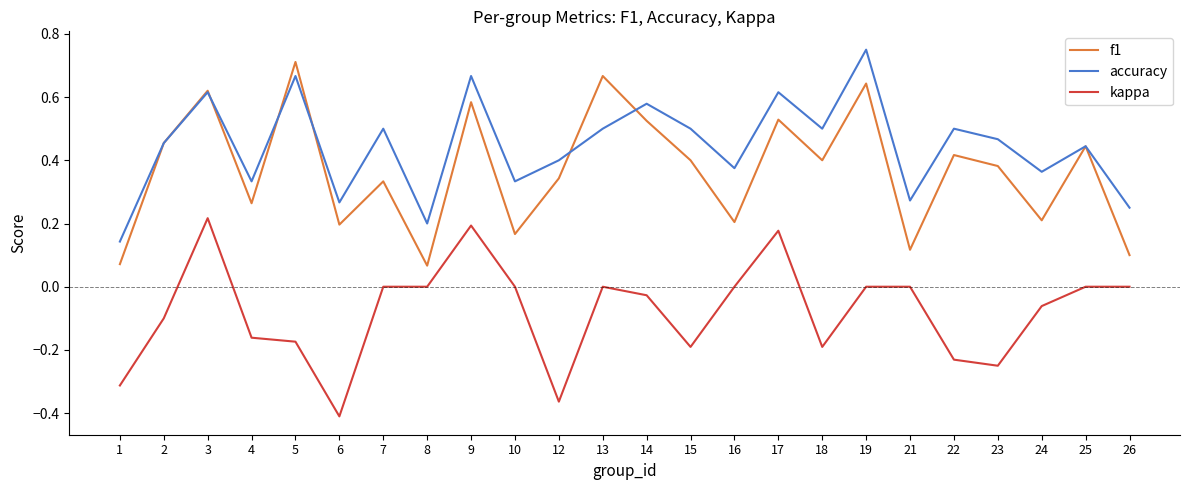

True or false: f1 and kappa intersect in this chart.

False